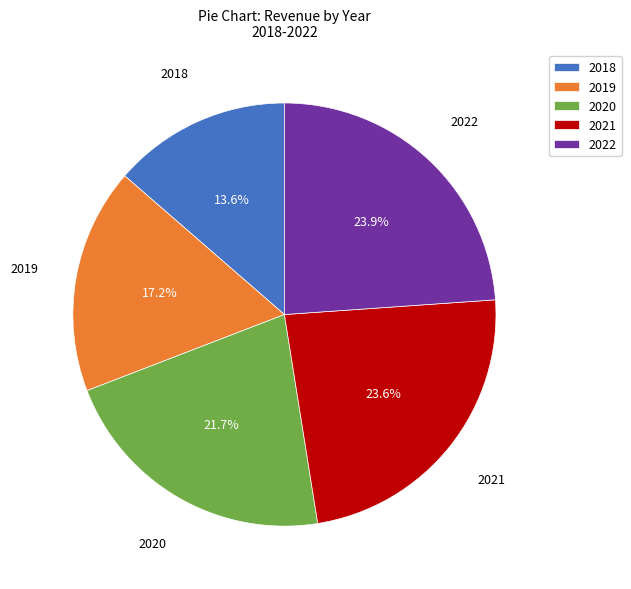

What portion of the pie excludes 2020?

78.3%